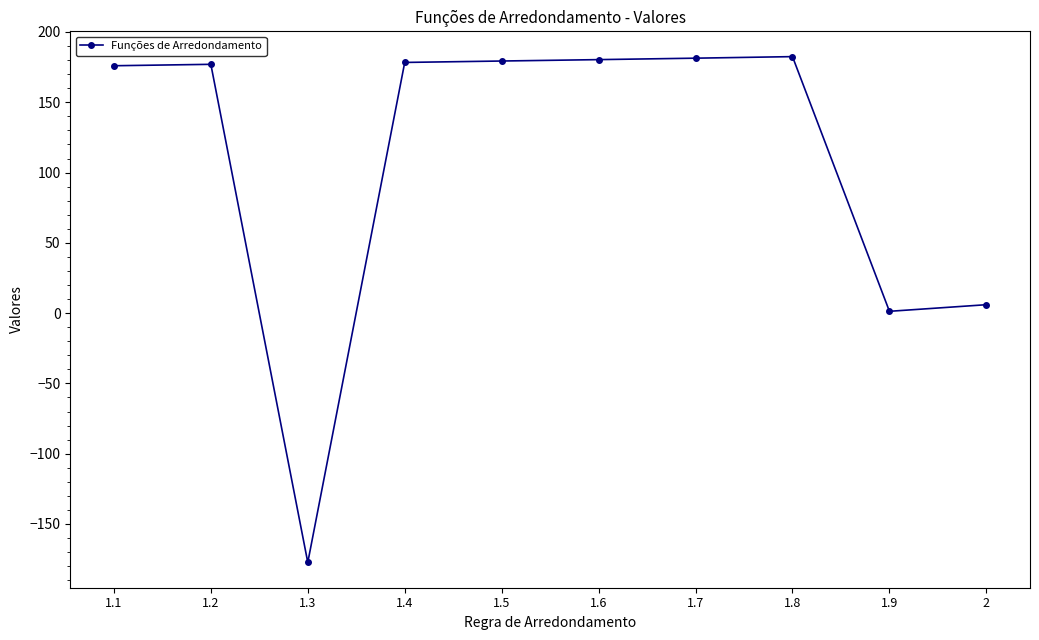

True or false: the data shows 316.6 at 1.2.

False